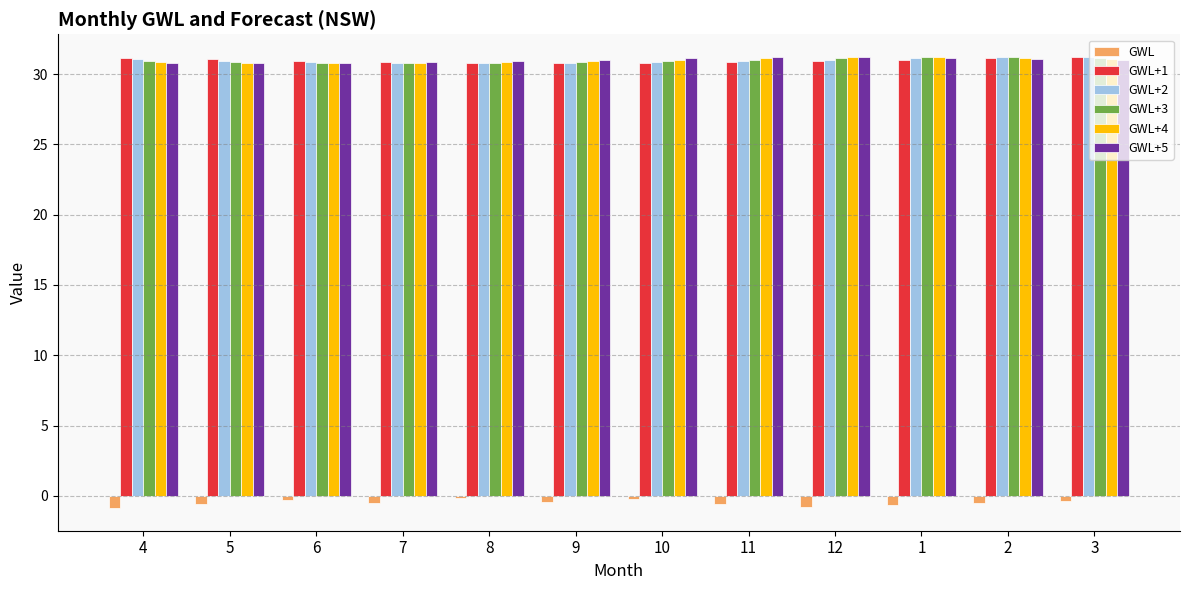

The value of GWL+1 at 8 is 47.8. True or false?

False